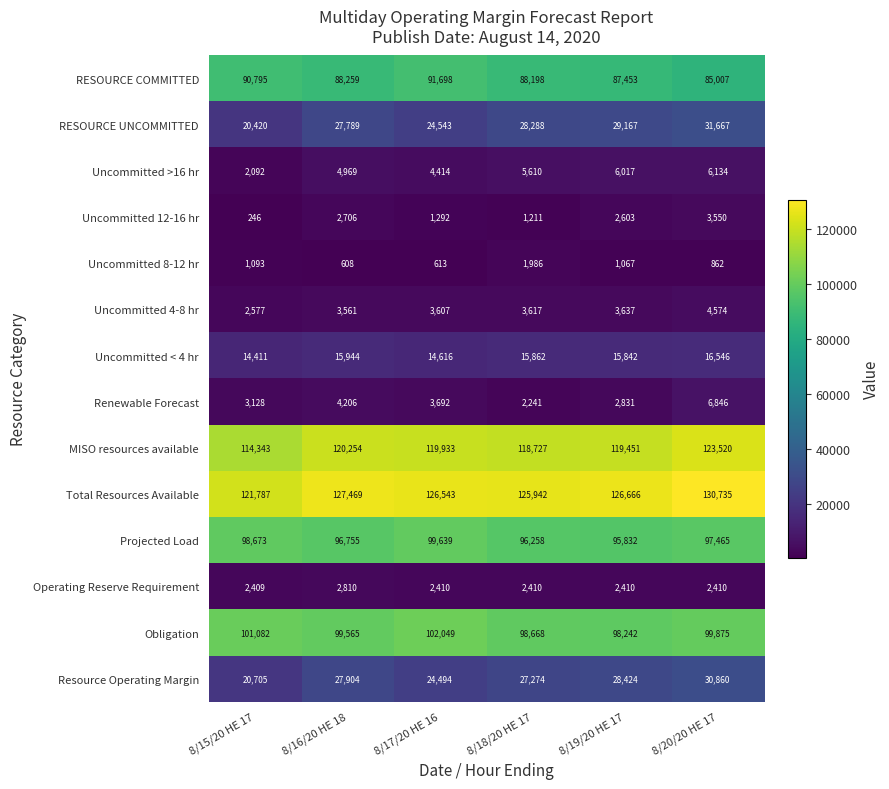

What is the lowest value of the Renewable Forecast series?

2241